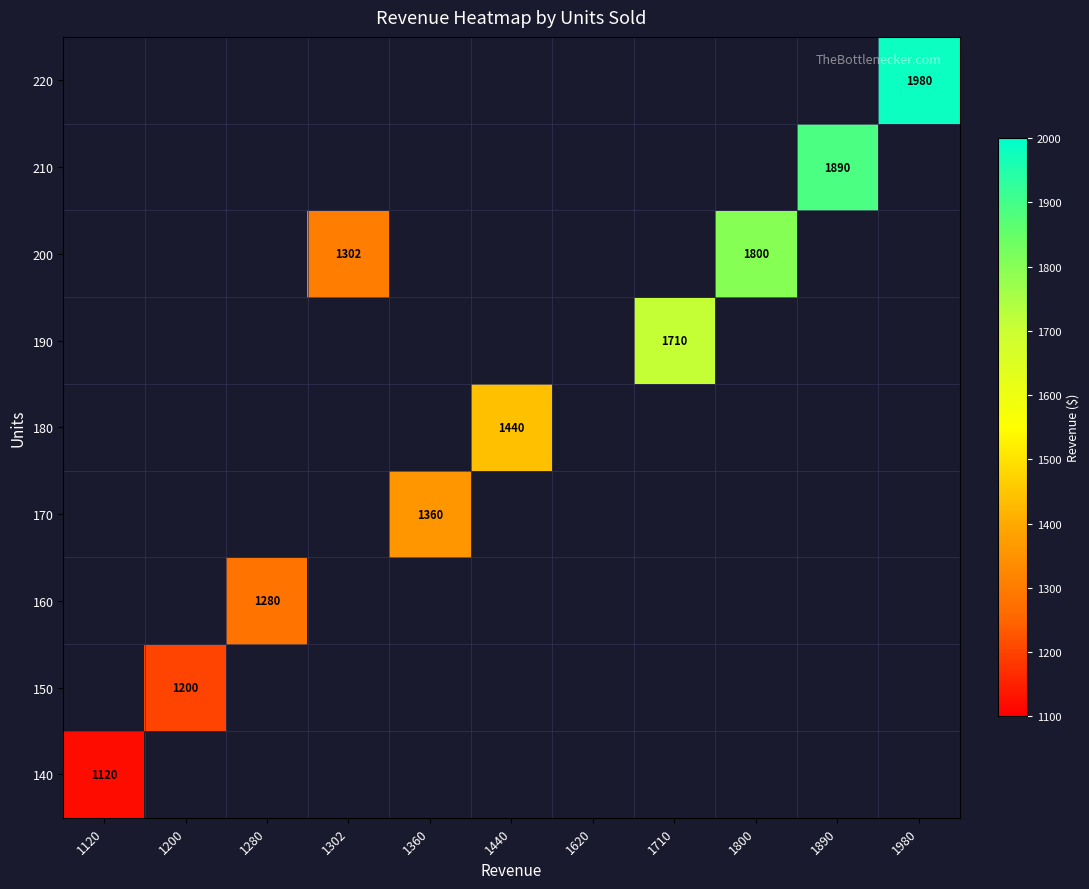

At which category does the chart reach its minimum across all series?

1120